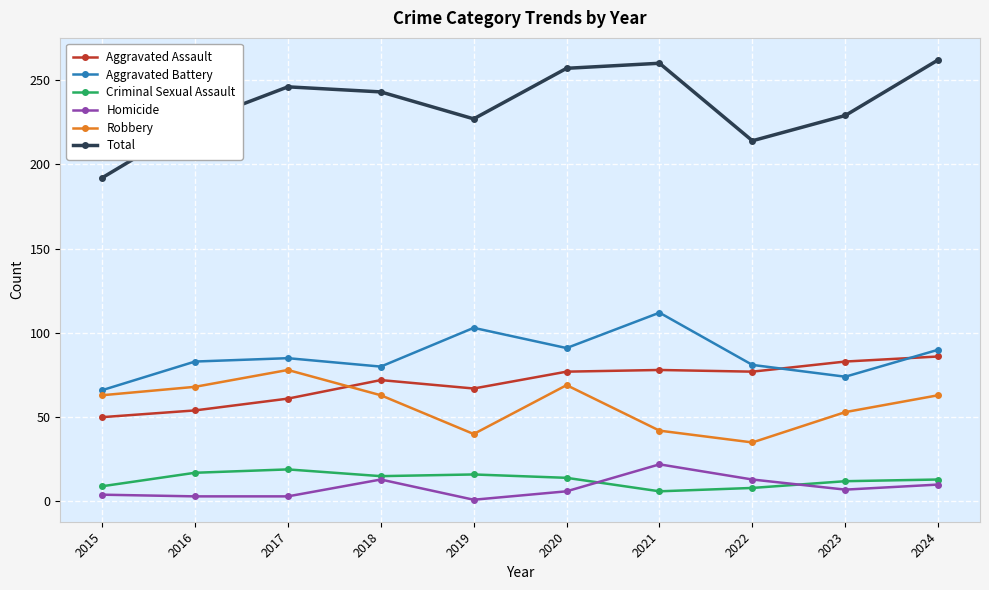

How many data points does each series have?

10